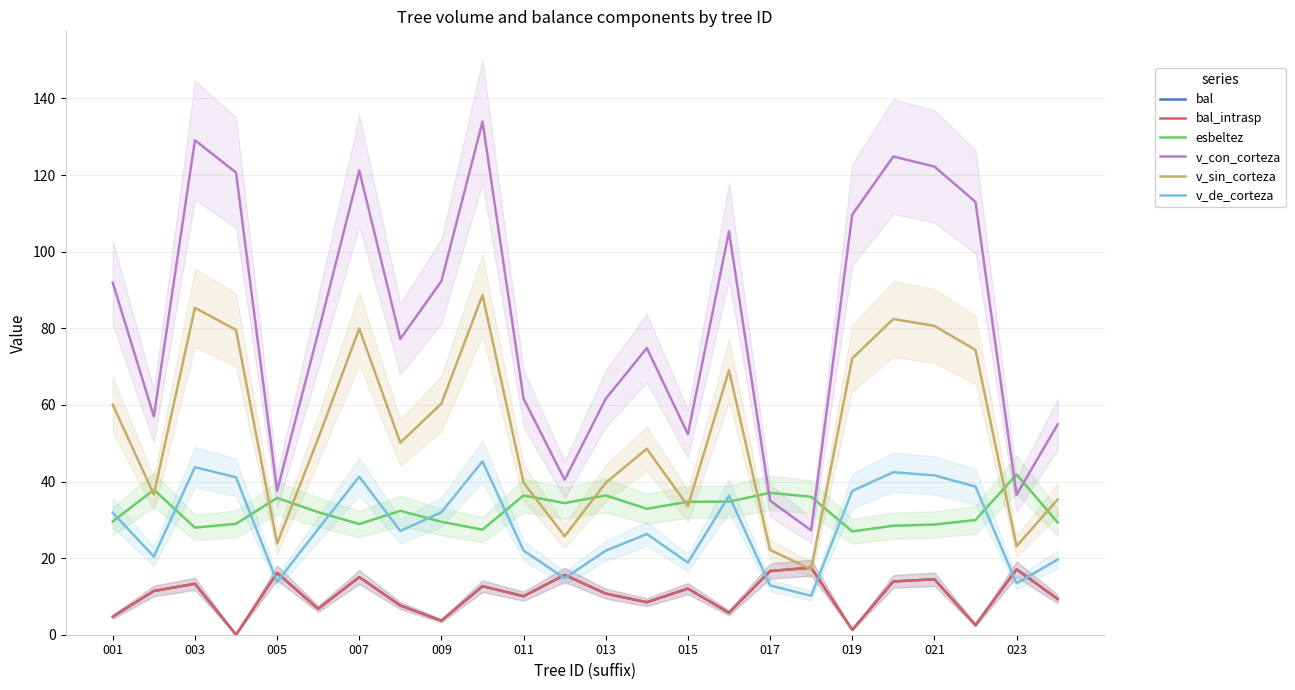

The v_con_corteza series shows 39.4 at 003. True or false?

False